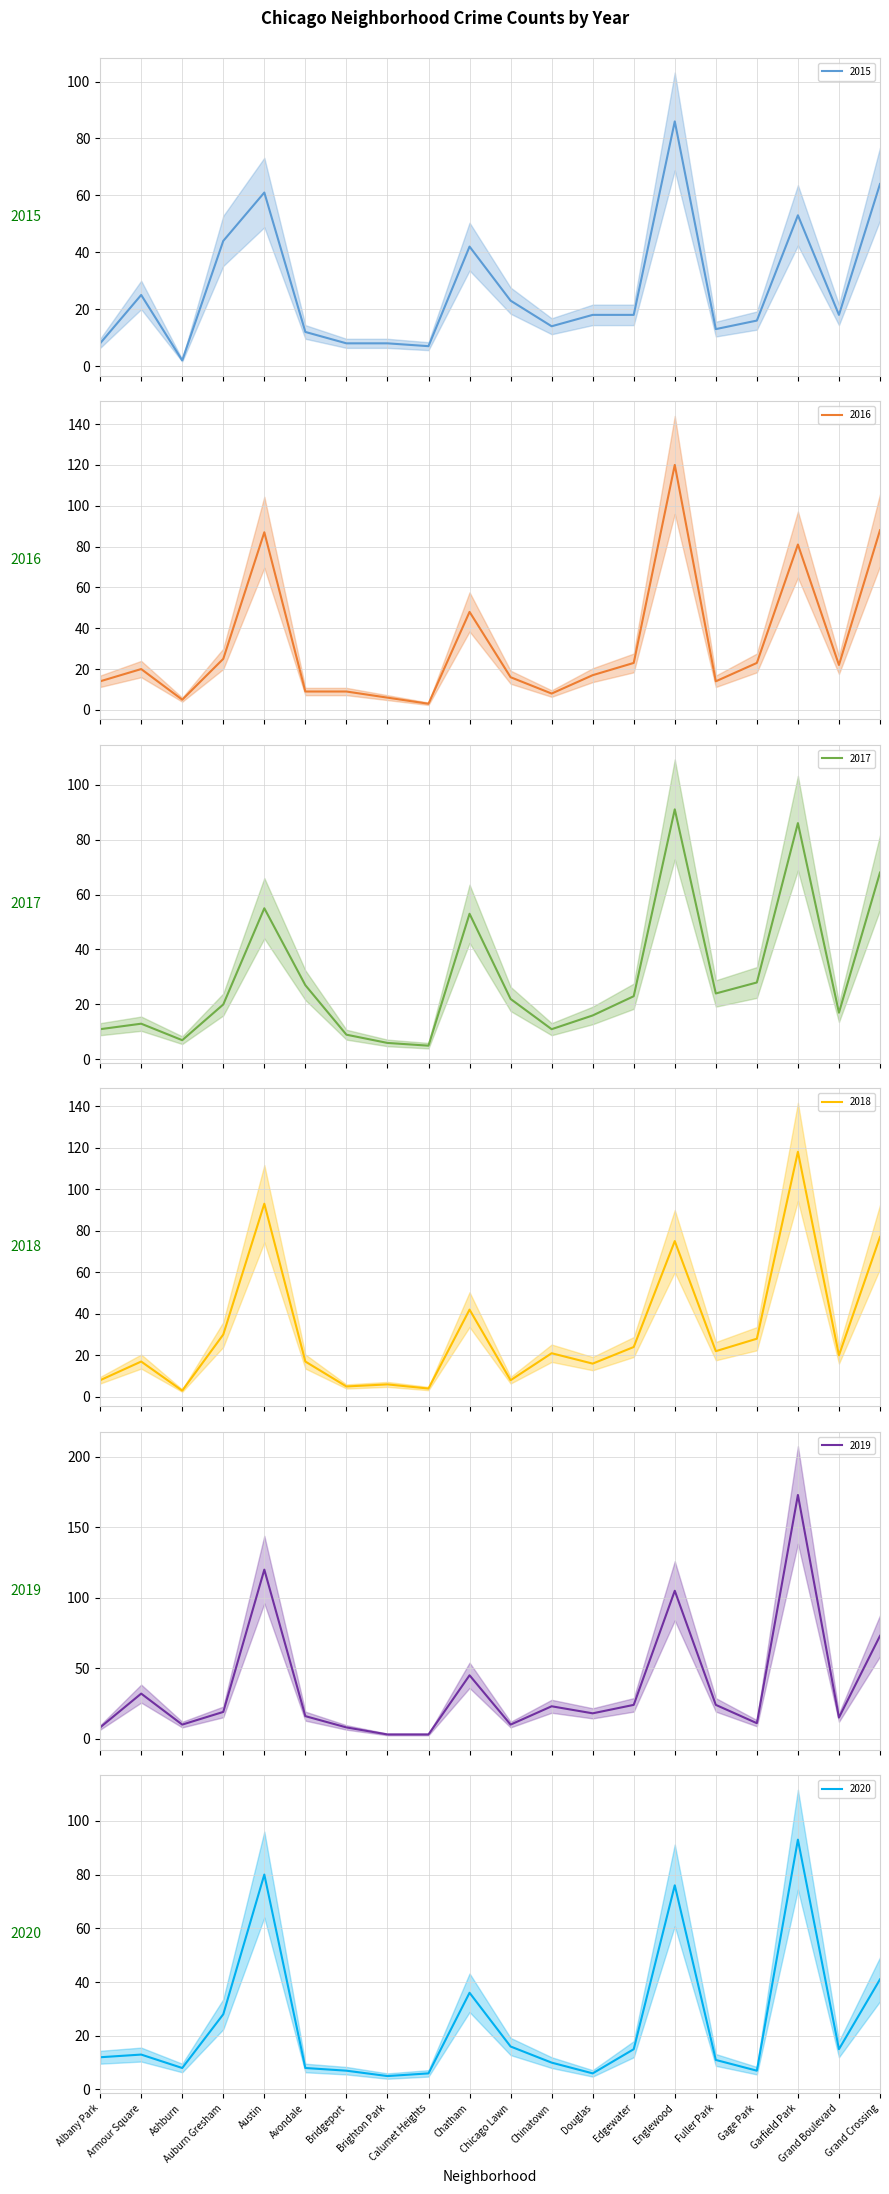

Reading left to right, what are all the values shown in this chart?

2015: Albany Park=8	Armour Square=25	Ashburn=2	Auburn Gresham=44	Austin=61	Avondale=12	Bridgeport=8	Brighton Park=8	Calumet Heights=7	Chatham=42	Chicago Lawn=23	Chinatown=14	Douglas=18	Edgewater=18	Englewood=86	Fuller Park=13	Gage Park=16	Garfield Park=53	Grand Boulevard=18	Grand Crossing=64
2016: Albany Park=14	Armour Square=20	Ashburn=5	Auburn Gresham=25	Austin=87	Avondale=9	Bridgeport=9	Brighton Park=6	Calumet Heights=3	Chatham=48	Chicago Lawn=16	Chinatown=8	Douglas=17	Edgewater=23	Englewood=120	Fuller Park=14	Gage Park=23	Garfield Park=81	Grand Boulevard=22	Grand Crossing=88
2017: Albany Park=11	Armour Square=13	Ashburn=7	Auburn Gresham=20	Austin=55	Avondale=27	Bridgeport=9	Brighton Park=6	Calumet Heights=5	Chatham=53	Chicago Lawn=22	Chinatown=11	Douglas=16	Edgewater=23	Englewood=91	Fuller Park=24	Gage Park=28	Garfield Park=86	Grand Boulevard=17	Grand Crossing=68
2018: Albany Park=8	Armour Square=17	Ashburn=3	Auburn Gresham=30	Austin=93	Avondale=17	Bridgeport=5	Brighton Park=6	Calumet Heights=4	Chatham=42	Chicago Lawn=8	Chinatown=21	Douglas=16	Edgewater=24	Englewood=75	Fuller Park=22	Gage Park=28	Garfield Park=118	Grand Boulevard=20	Grand Crossing=77
2019: Albany Park=8	Armour Square=32	Ashburn=10	Auburn Gresham=19	Austin=120	Avondale=16	Bridgeport=8	Brighton Park=3	Calumet Heights=3	Chatham=45	Chicago Lawn=10	Chinatown=23	Douglas=18	Edgewater=24	Englewood=105	Fuller Park=24	Gage Park=11	Garfield Park=173	Grand Boulevard=15	Grand Crossing=73
2020: Albany Park=12	Armour Square=13	Ashburn=8	Auburn Gresham=28	Austin=80	Avondale=8	Bridgeport=7	Brighton Park=5	Calumet Heights=6	Chatham=36	Chicago Lawn=16	Chinatown=10	Douglas=6	Edgewater=15	Englewood=76	Fuller Park=11	Gage Park=7	Garfield Park=93	Grand Boulevard=15	Grand Crossing=41